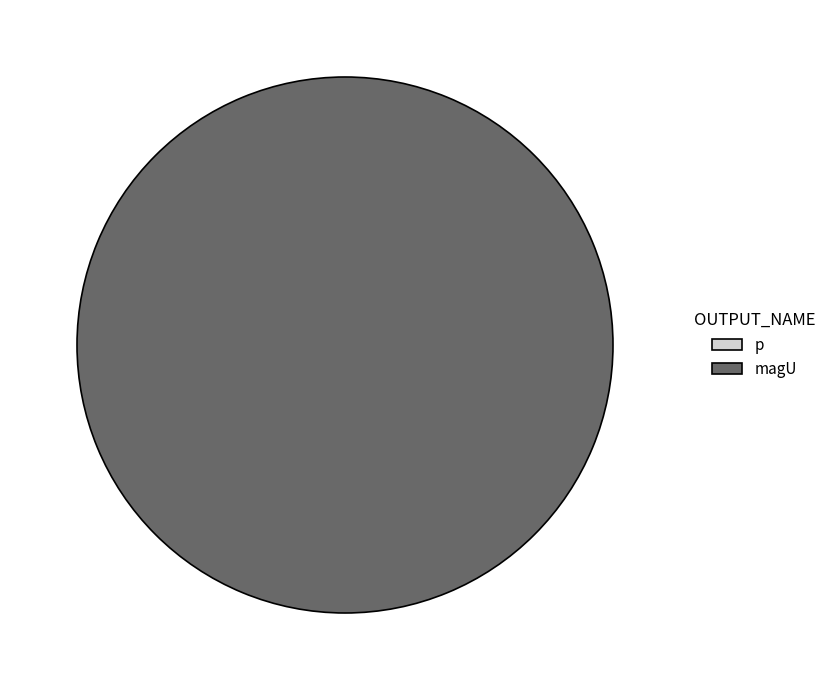

How many slices are in this pie chart?

2